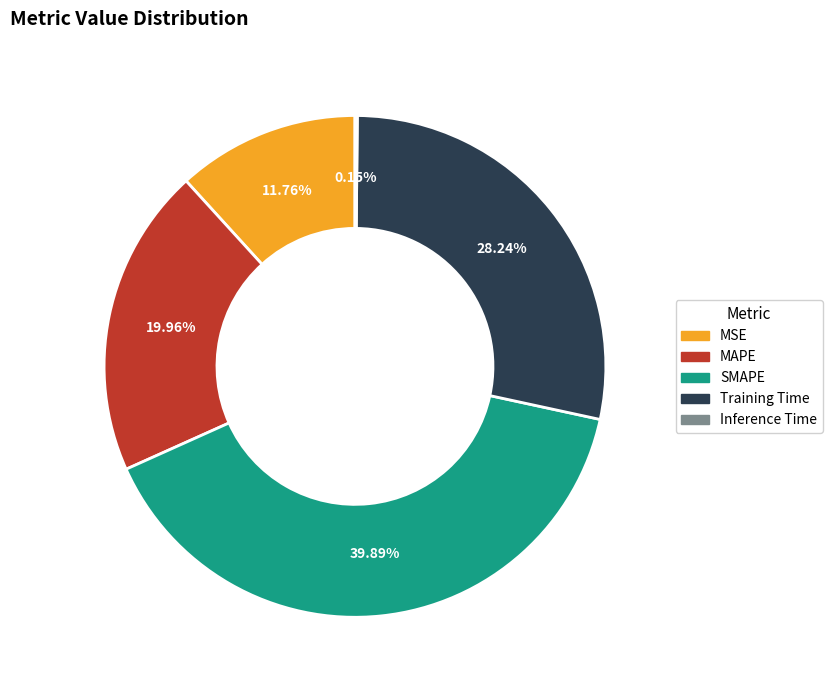

Combined, do MAPE and SMAPE account for over 50%?

Yes